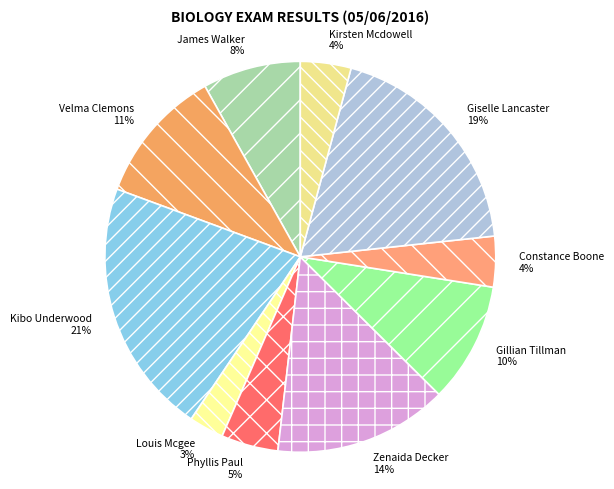

To the nearest percent, what is the difference between the largest and smallest slice percentages?

18%